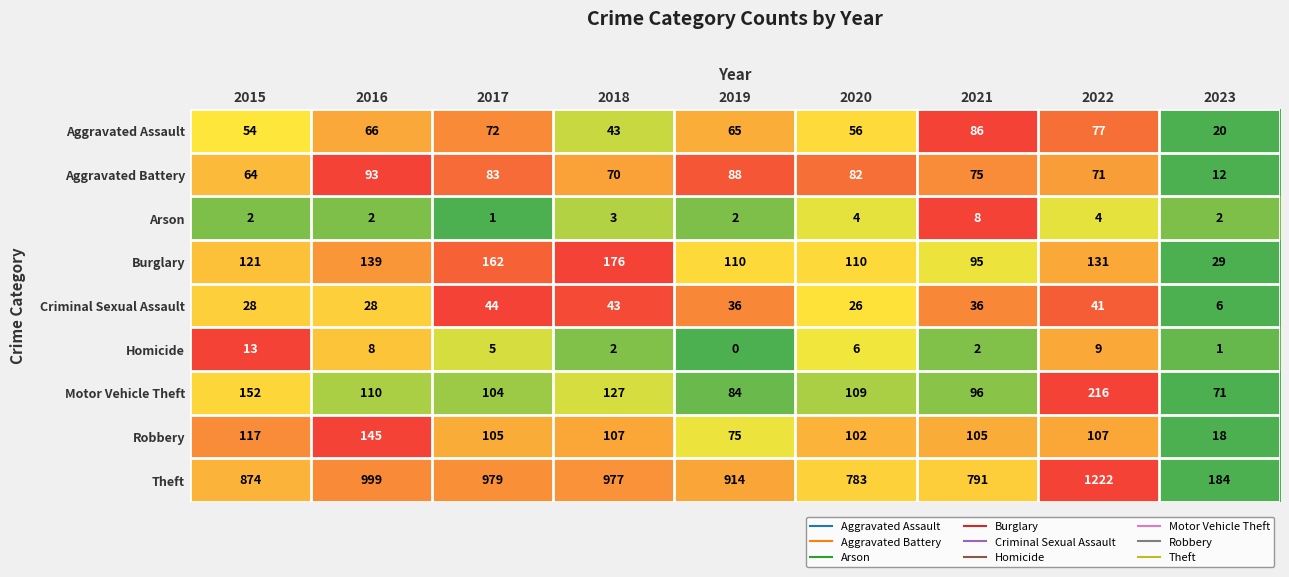

At which label does Homicide first exceed 5?

2015